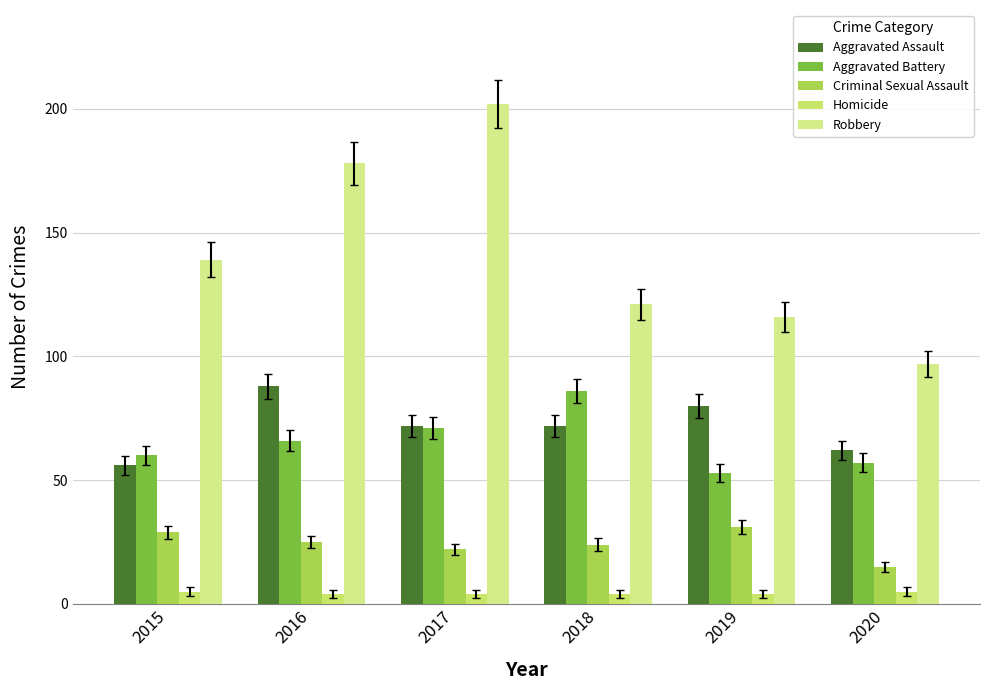

What is the highest value of the Homicide series?

5